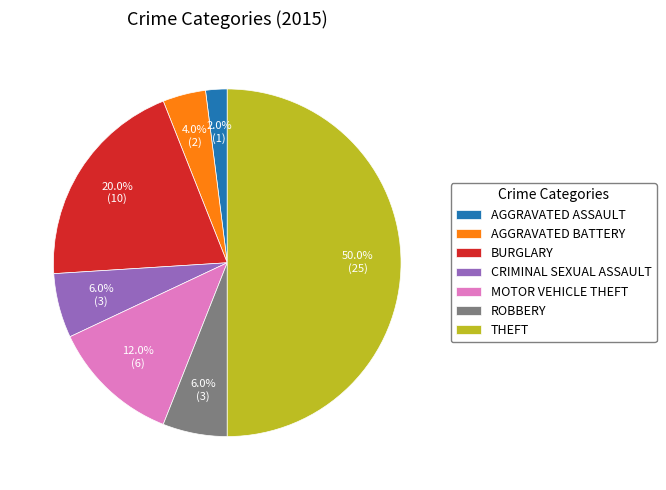

Is the sum of BURGLARY and CRIMINAL SEXUAL ASSAULT greater than half?

No